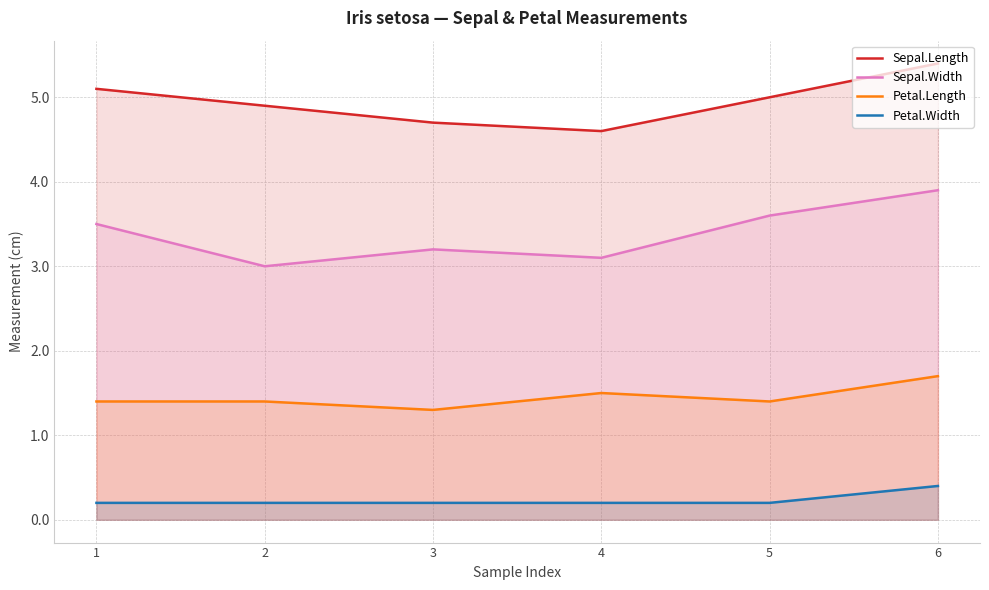

List the labels in order of Petal.Length value, smallest first.

3, 1, 2, 5, 4, 6